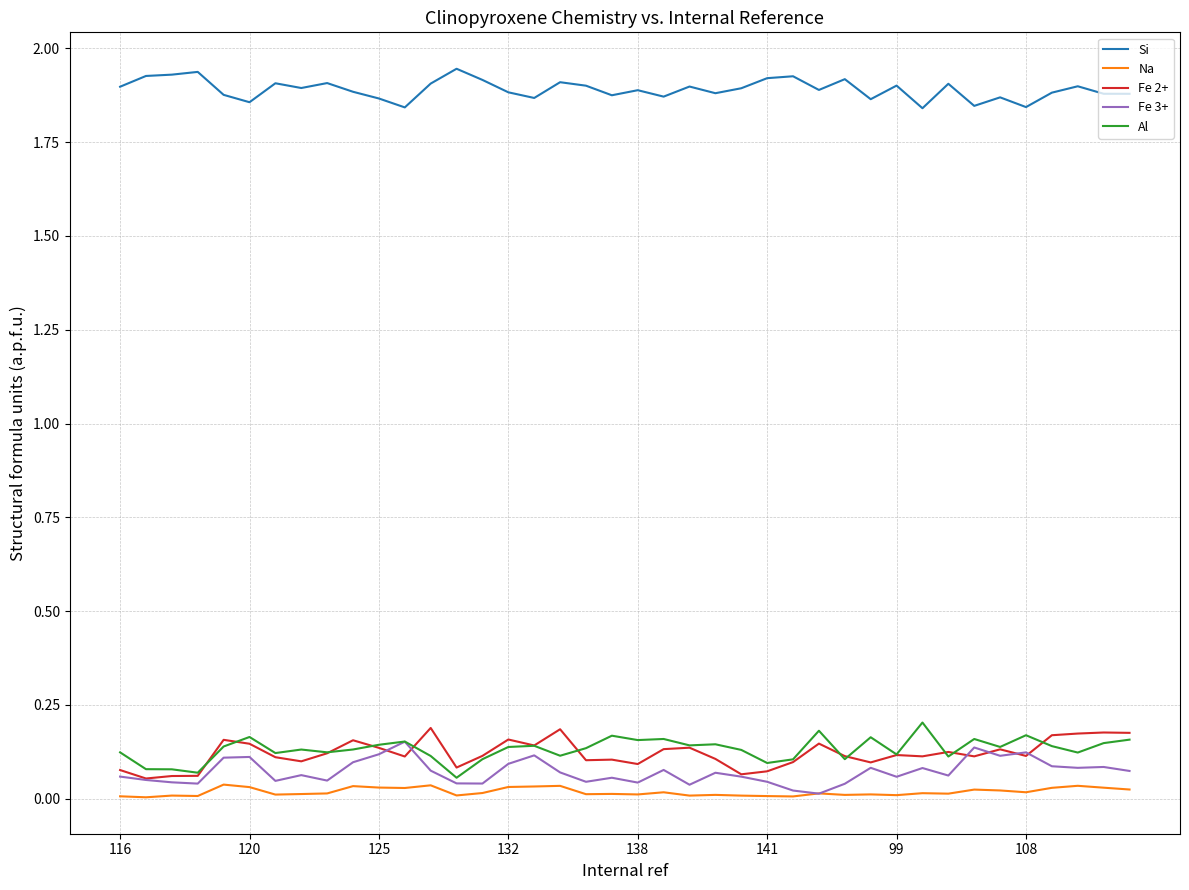

Which series has the largest total across all categories?

Si